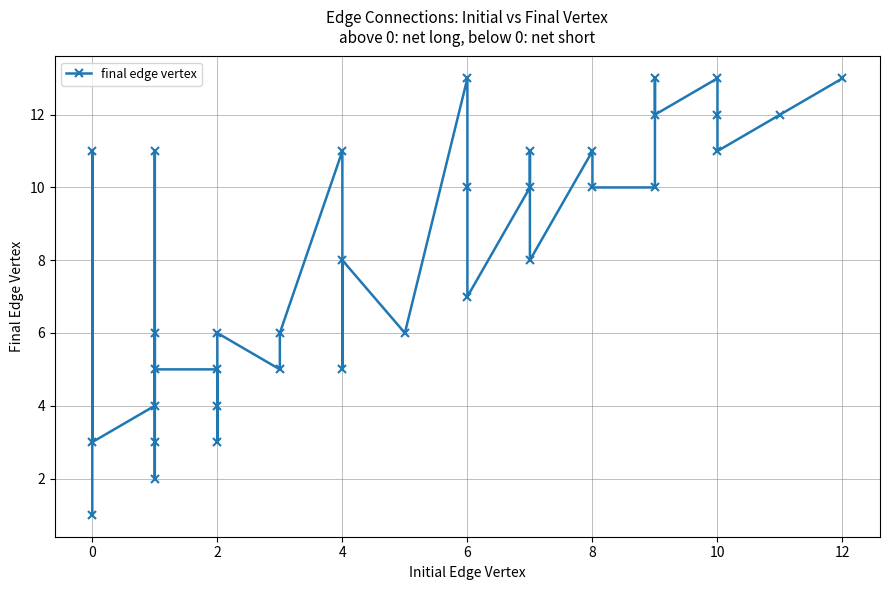

What is the greatest value displayed?

13